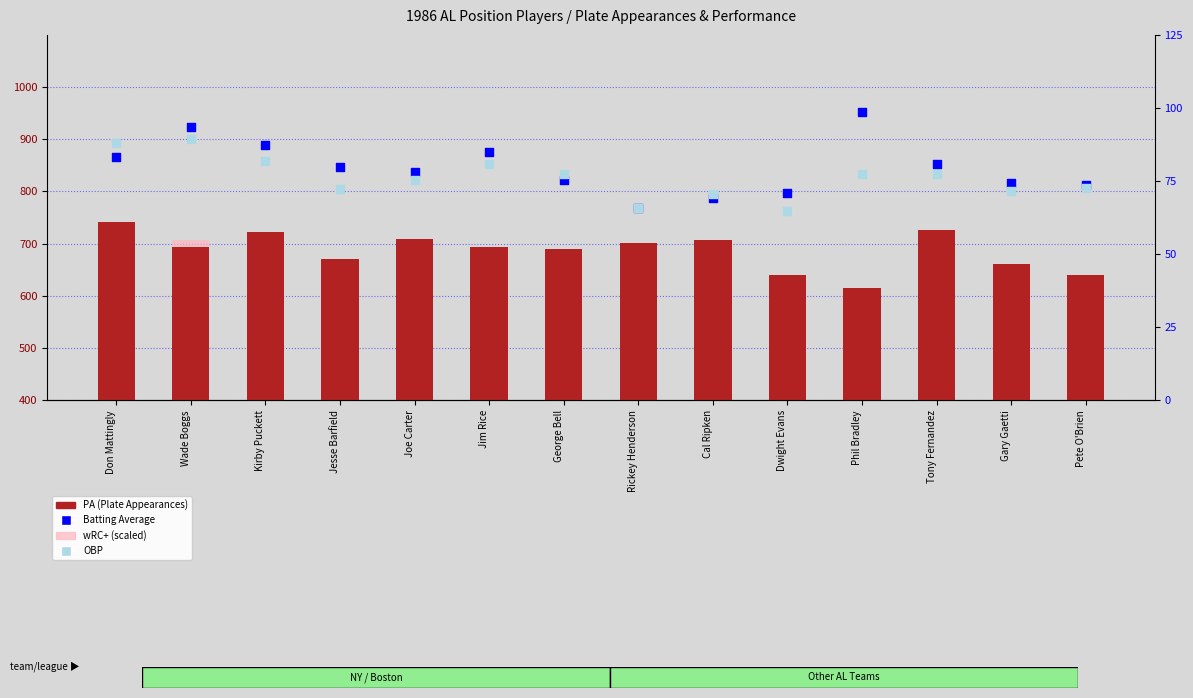

What is the total value across all series at Wade Boggs?

1400.2